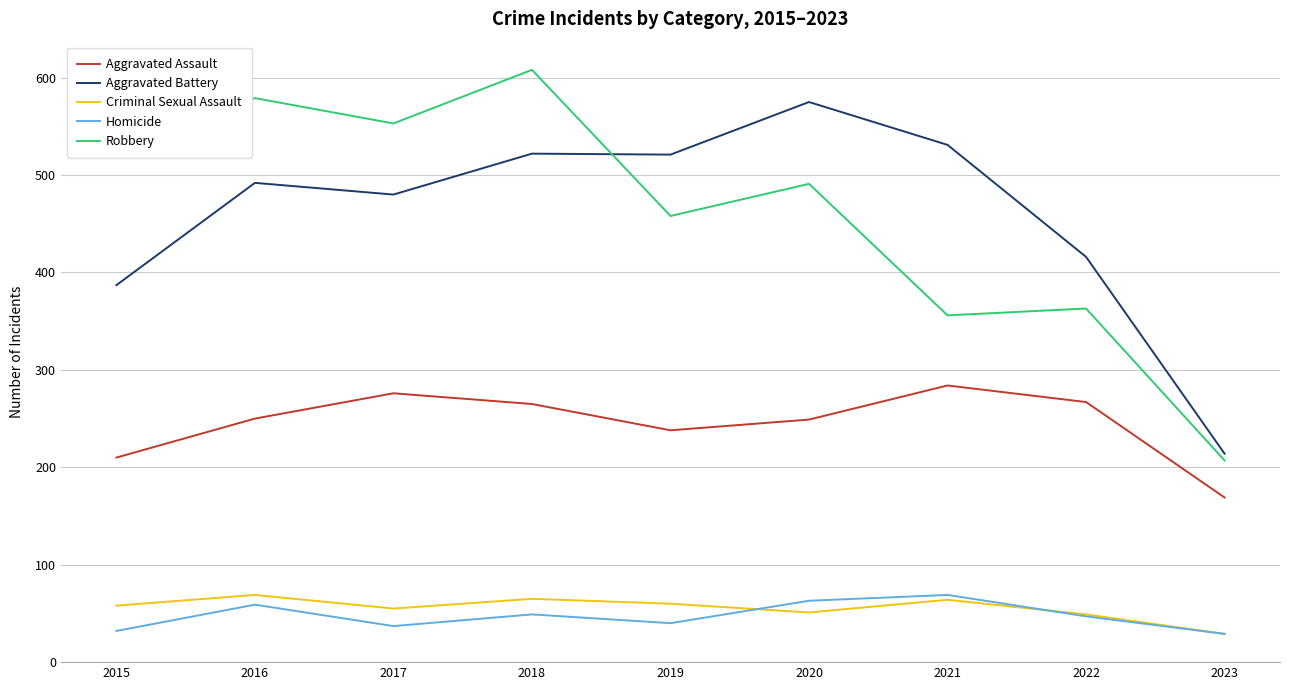

At which category does Robbery reach its first local peak?

2016